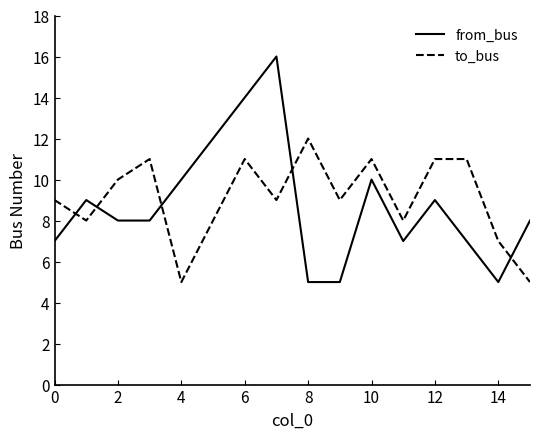

What is the minimum value shown in the chart?

5